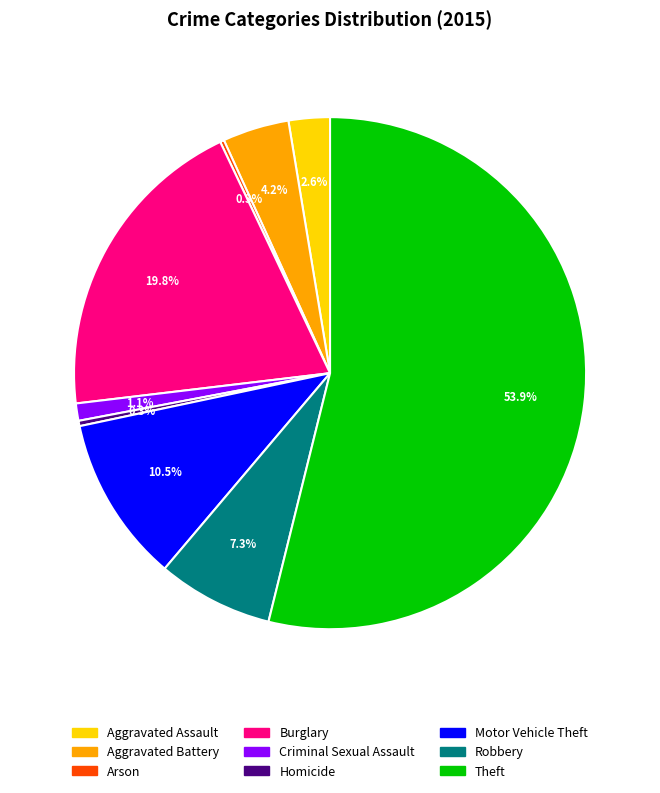

Which slice is the largest?

Theft